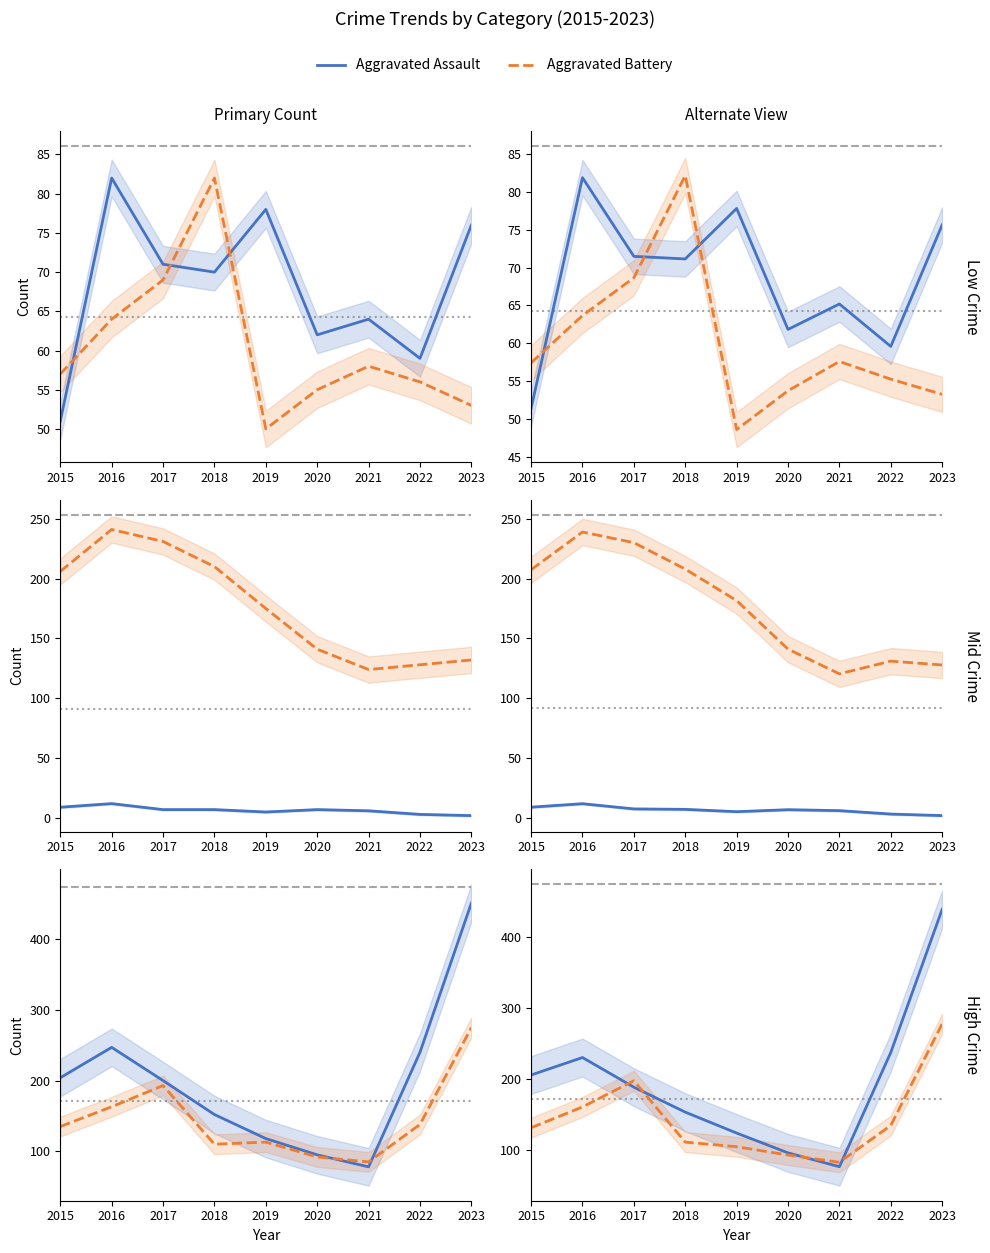

True or false: Arson and Robbery cross at least once.

False